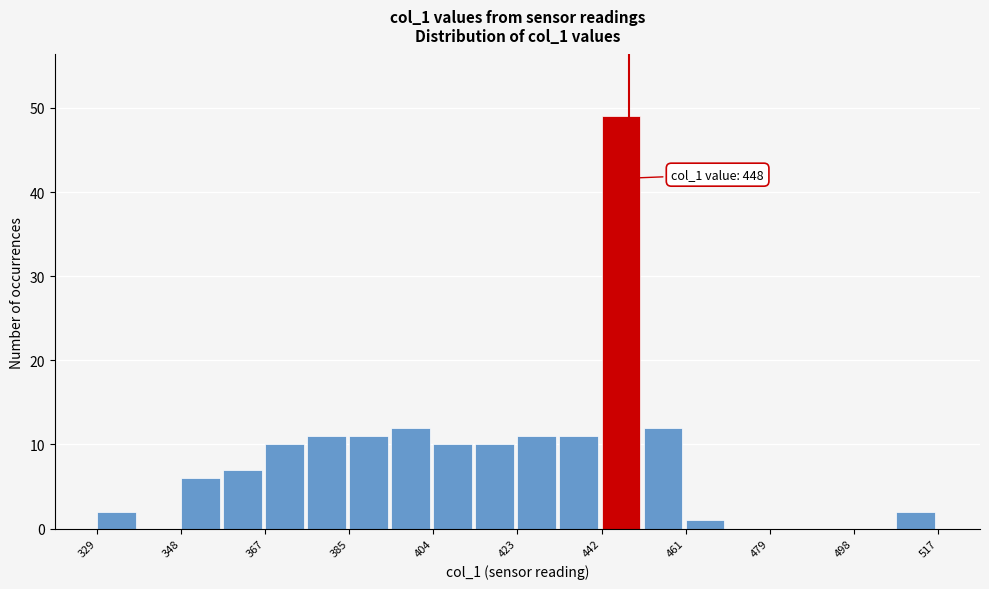

Over which range of the x-axis is the bar tallest?

441.8 to 451.2